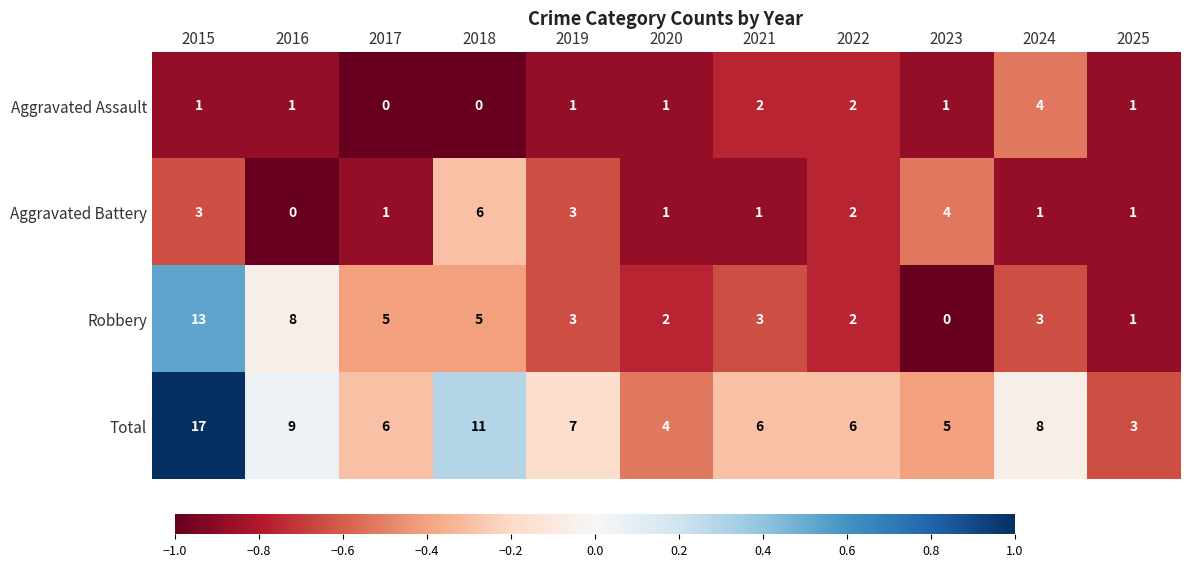

List the series in order of their peak value, lowest first.

Aggravated Assault, Aggravated Battery, Robbery, Total